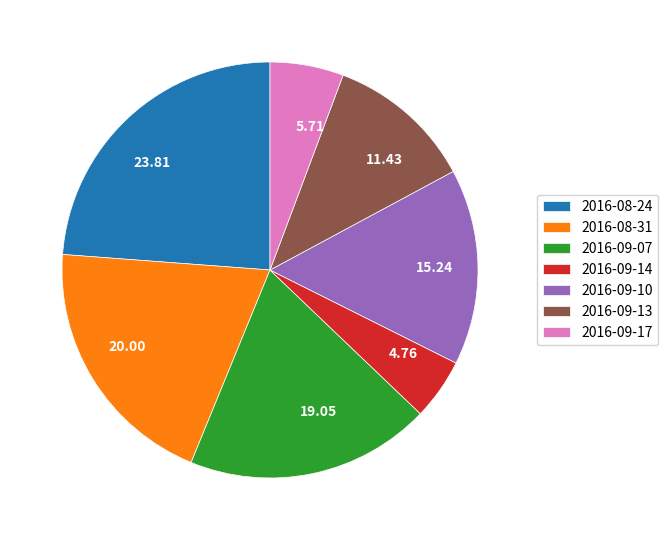

Which has a higher value, 2016-09-17 or 2016-09-13?

2016-09-13